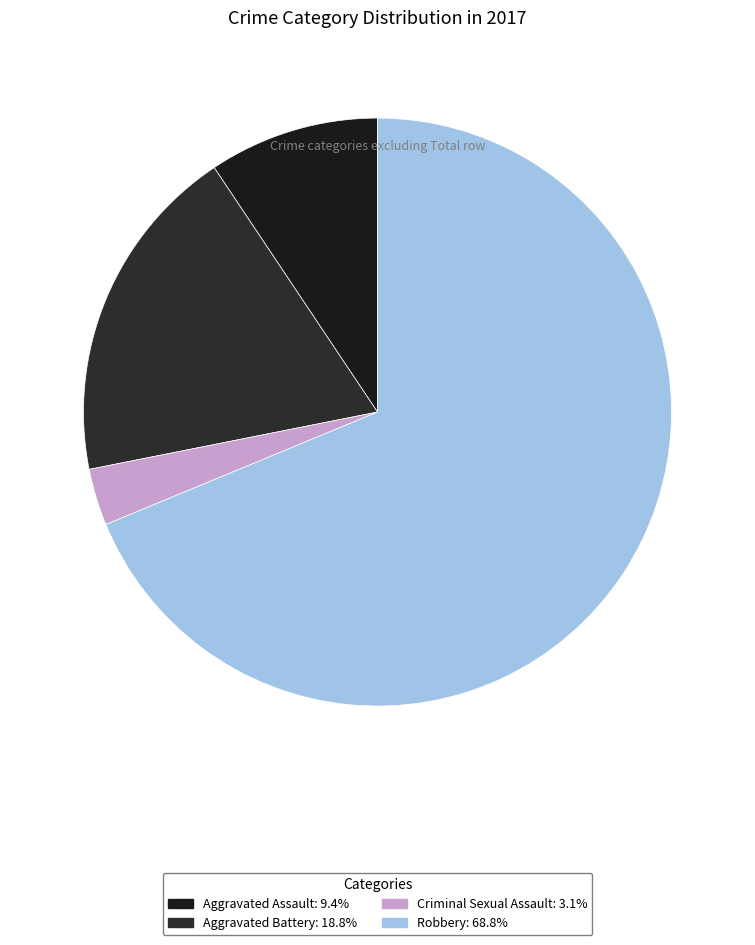

Is there a majority slice in this chart?

Yes